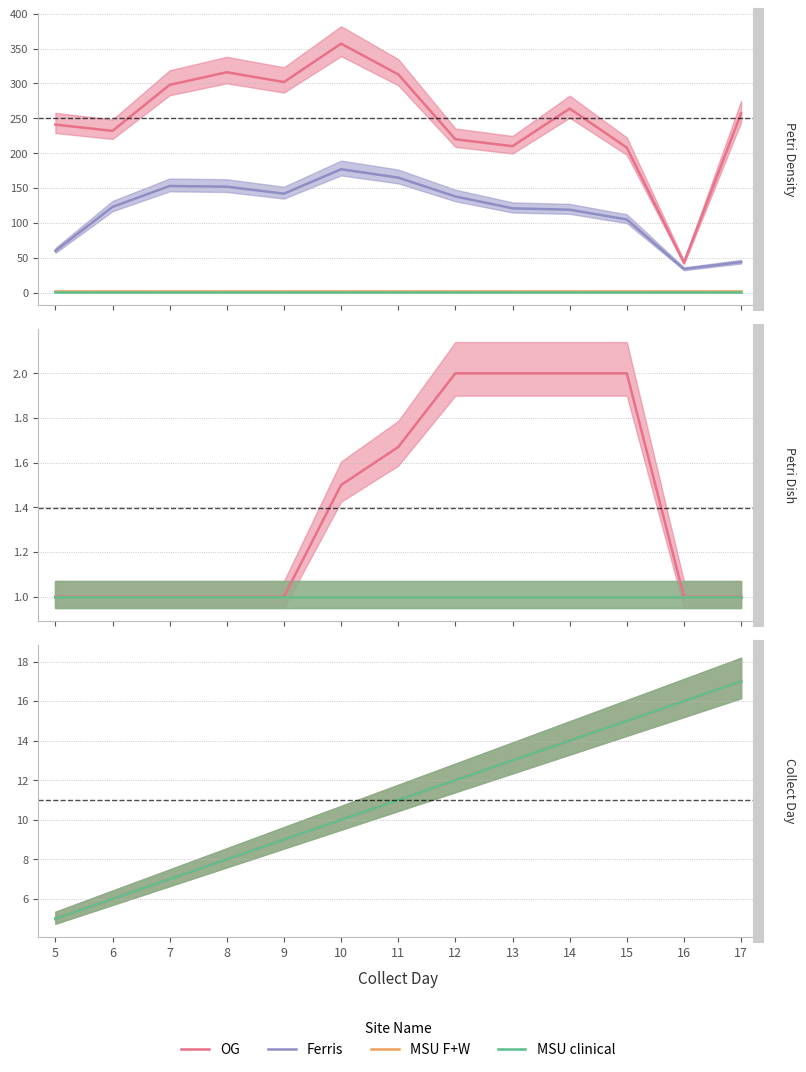

True or false: OG and Ferris intersect in this chart.

False